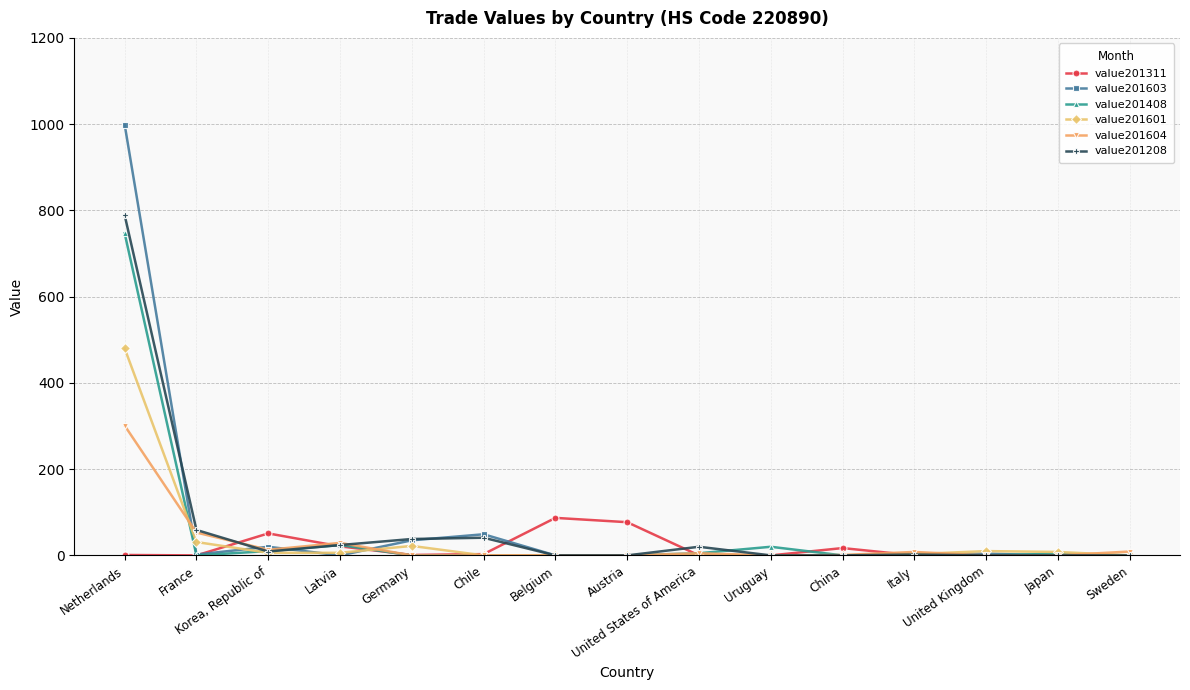

Which series has the widest spread of values?

value201603